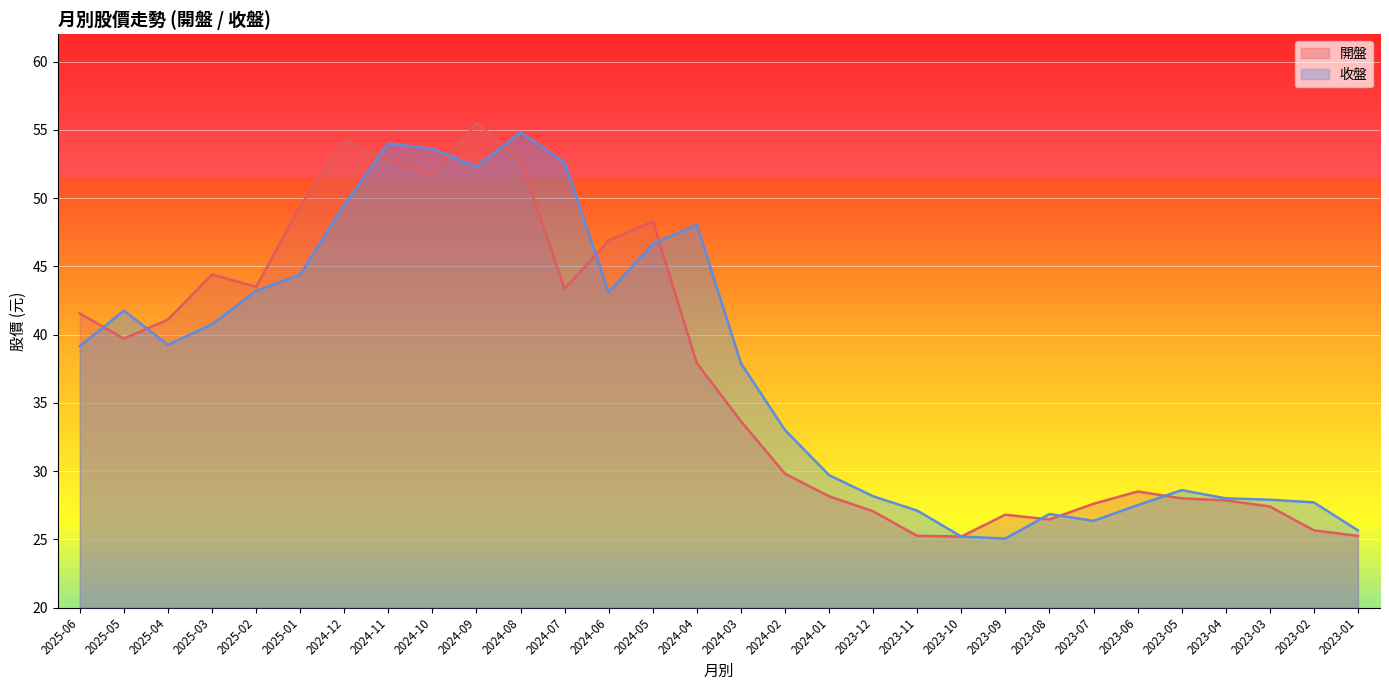

At how many categories does at least one series exceed 52?

6